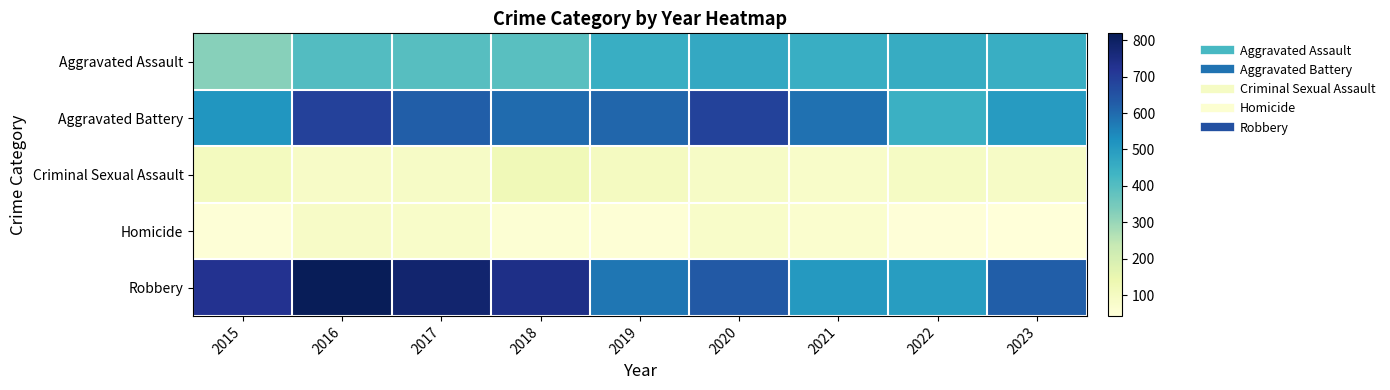

At how many categories does at least one series exceed 340?

9